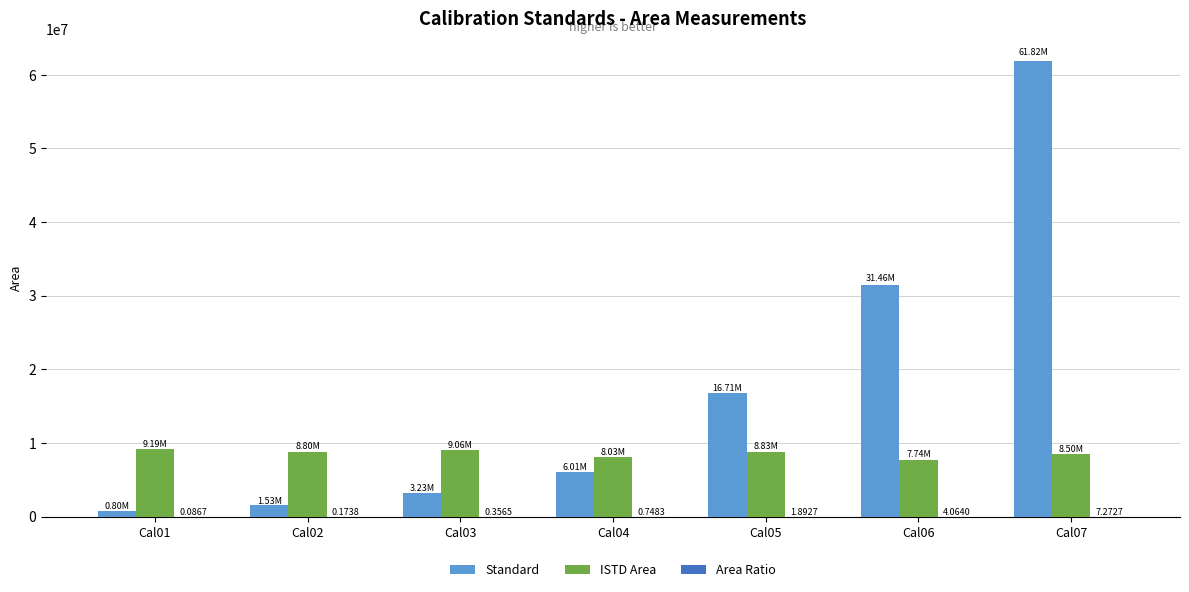

What is the sum of all ISTD Area values?

60142120.0